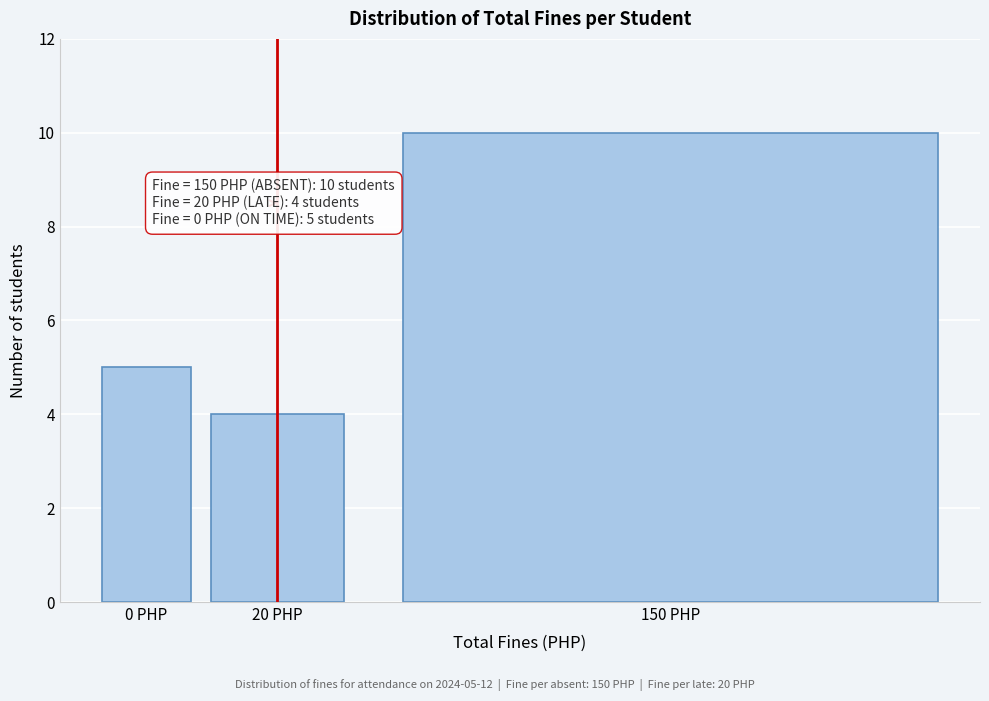

Reading left to right, what are all the values shown in this chart?

0 PHP=5	20 PHP=4	150 PHP=10